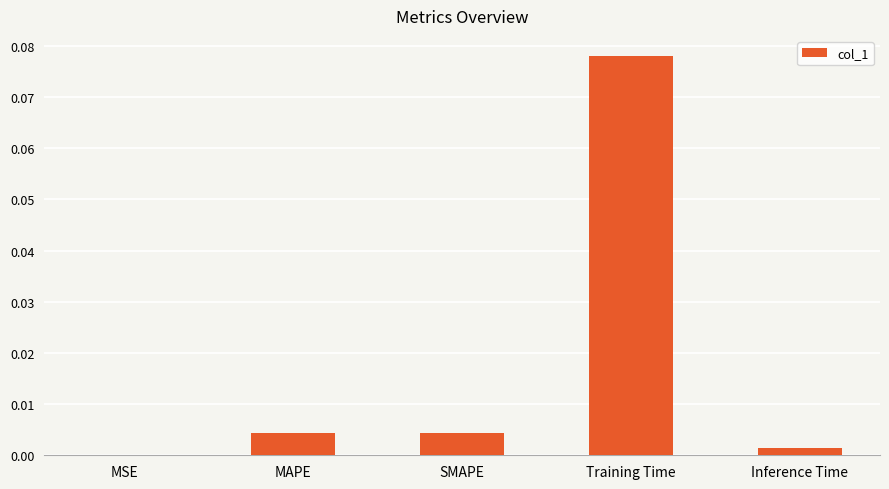

At which category does the chart reach its peak across all series?

Training Time